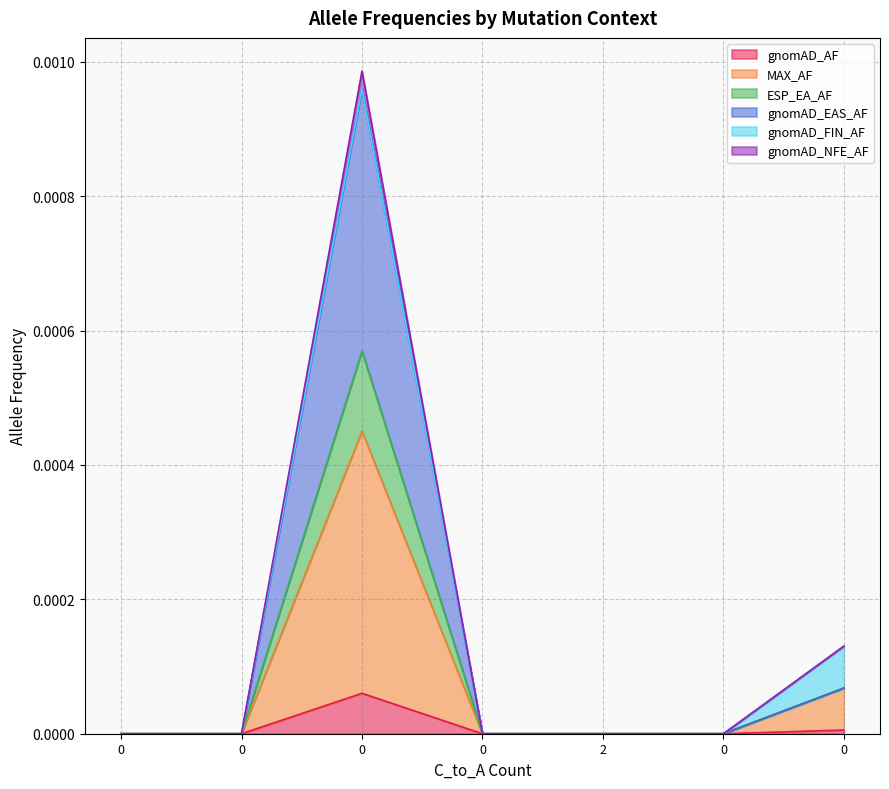

Is the value of gnomAD_AF at 0 greater than the value of MAX_AF at 0?

No